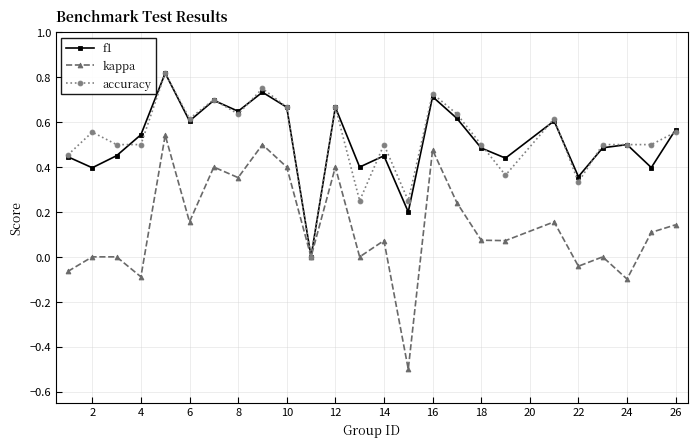

Which series has the widest spread of values?

kappa